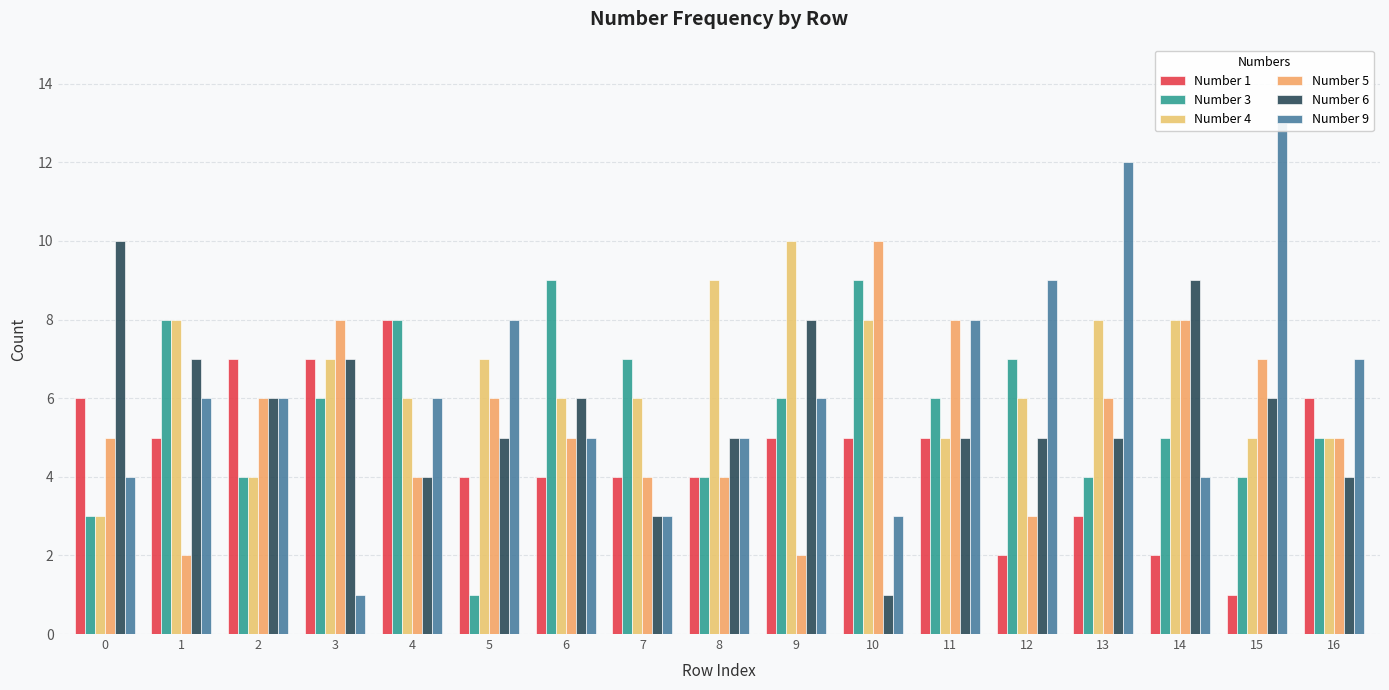

How many values in the Number 9 series exceed 6?

6